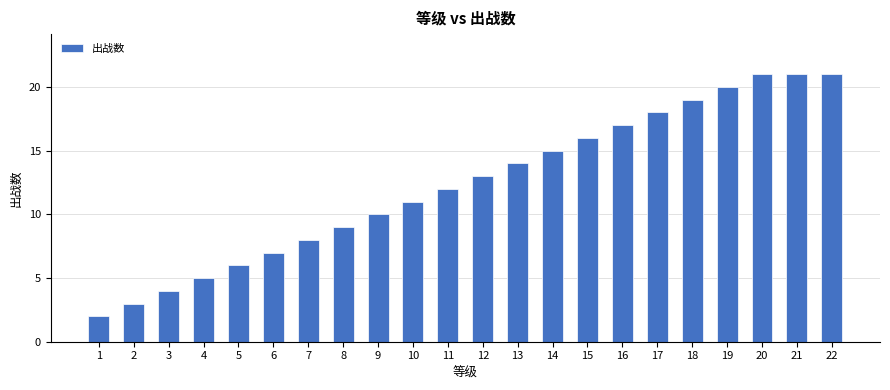

Is it true that the value at 16 is 17?

True